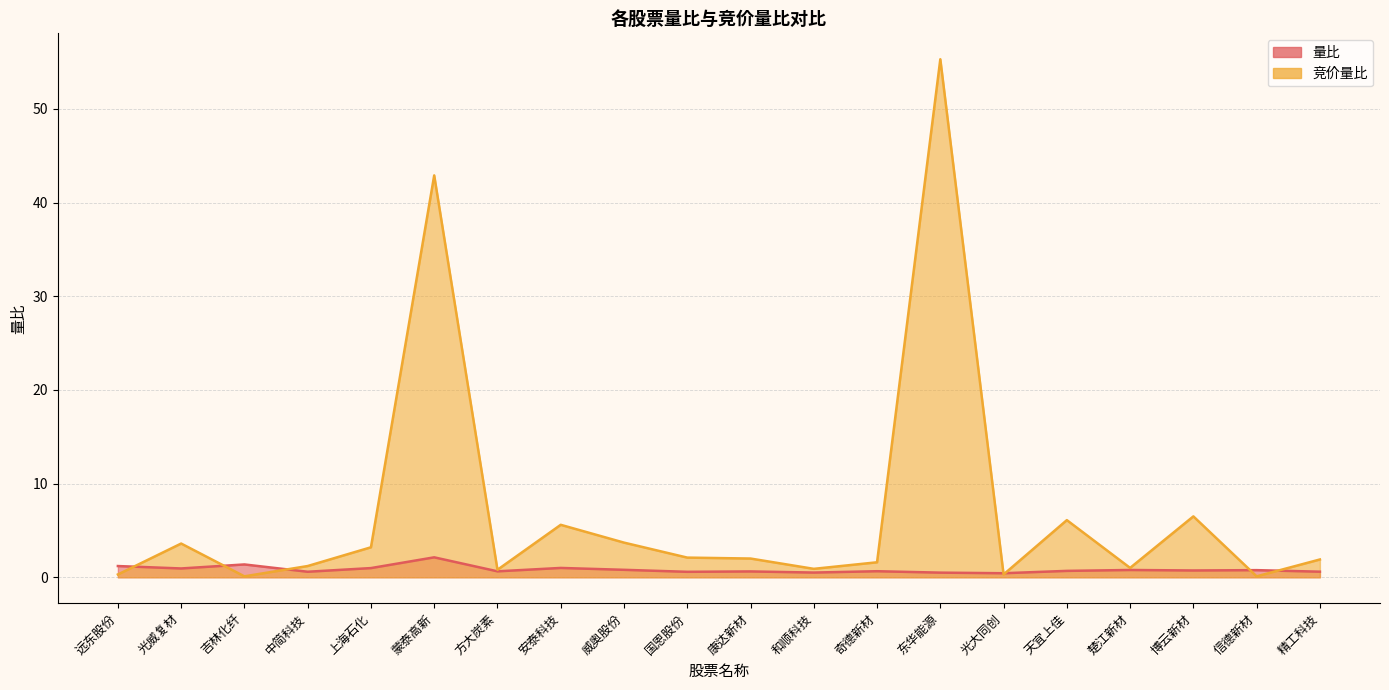

How many categories are shown in the chart?

20